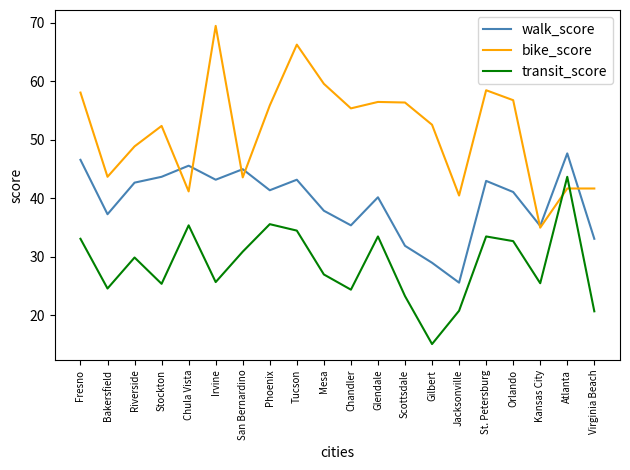

Rank the series by their maximum value, from highest to lowest.

bike_score, walk_score, transit_score